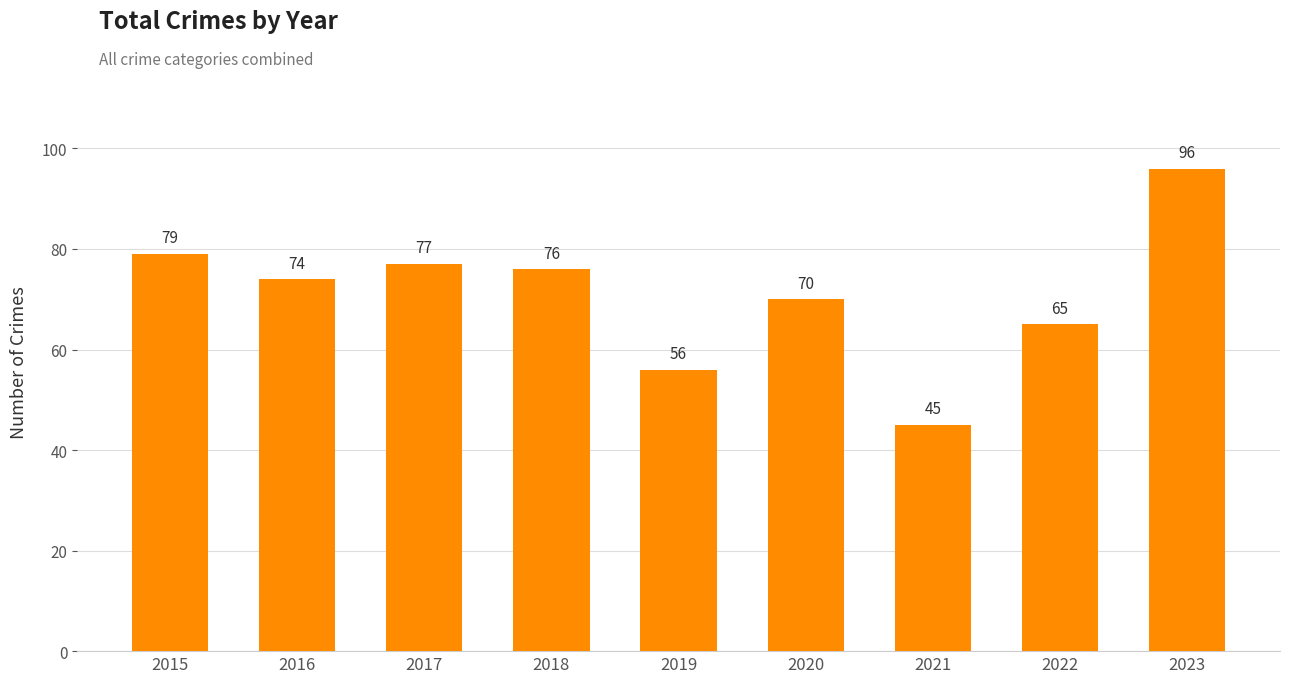

Count the number of data series in this chart.

1